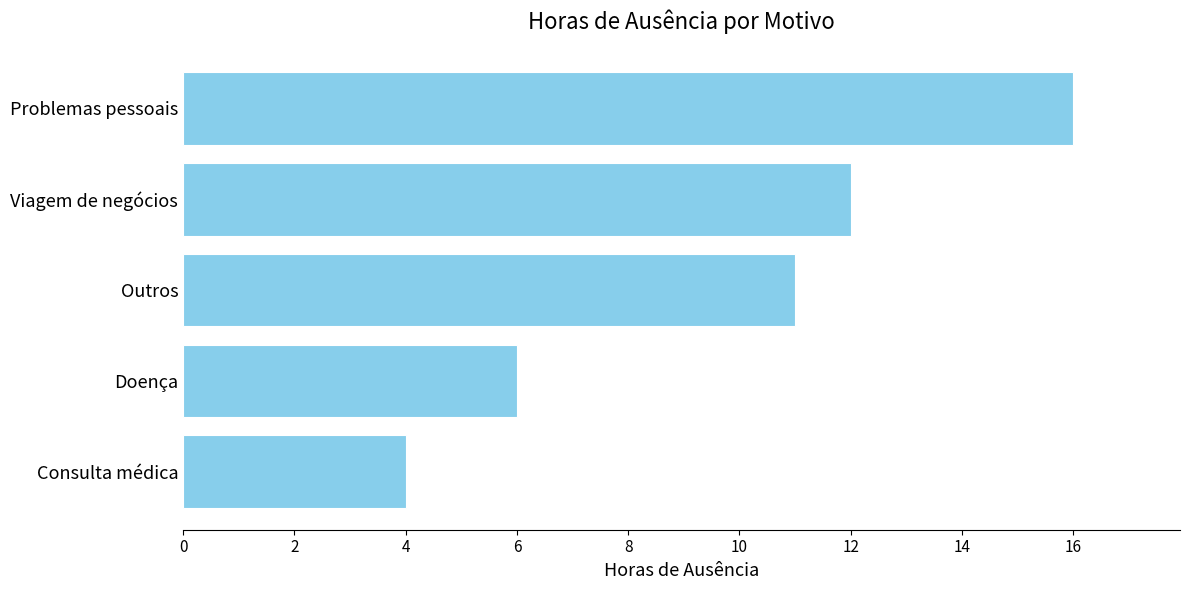

Is it true that the value at Consulta médica is 1?

False